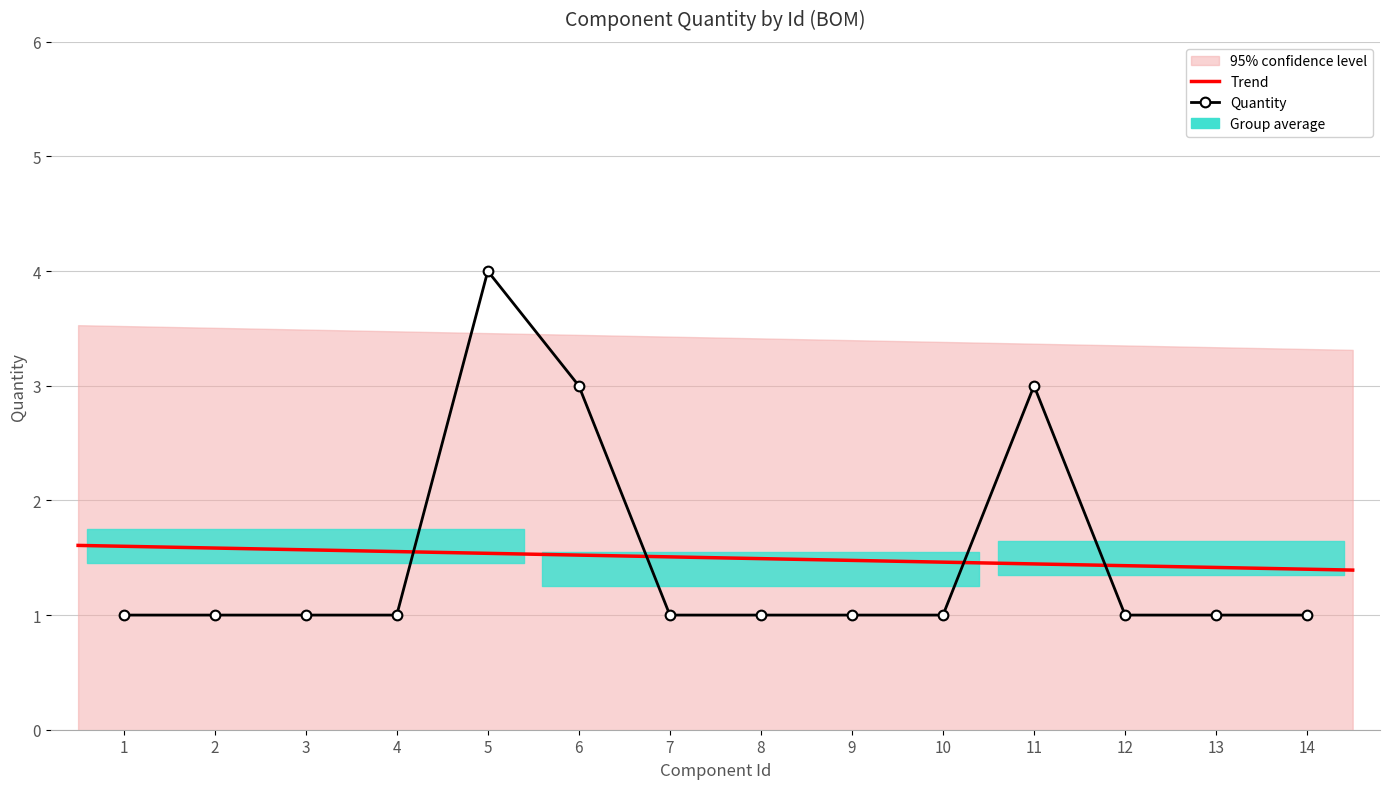

Which has a higher value, 2 or 13?

2